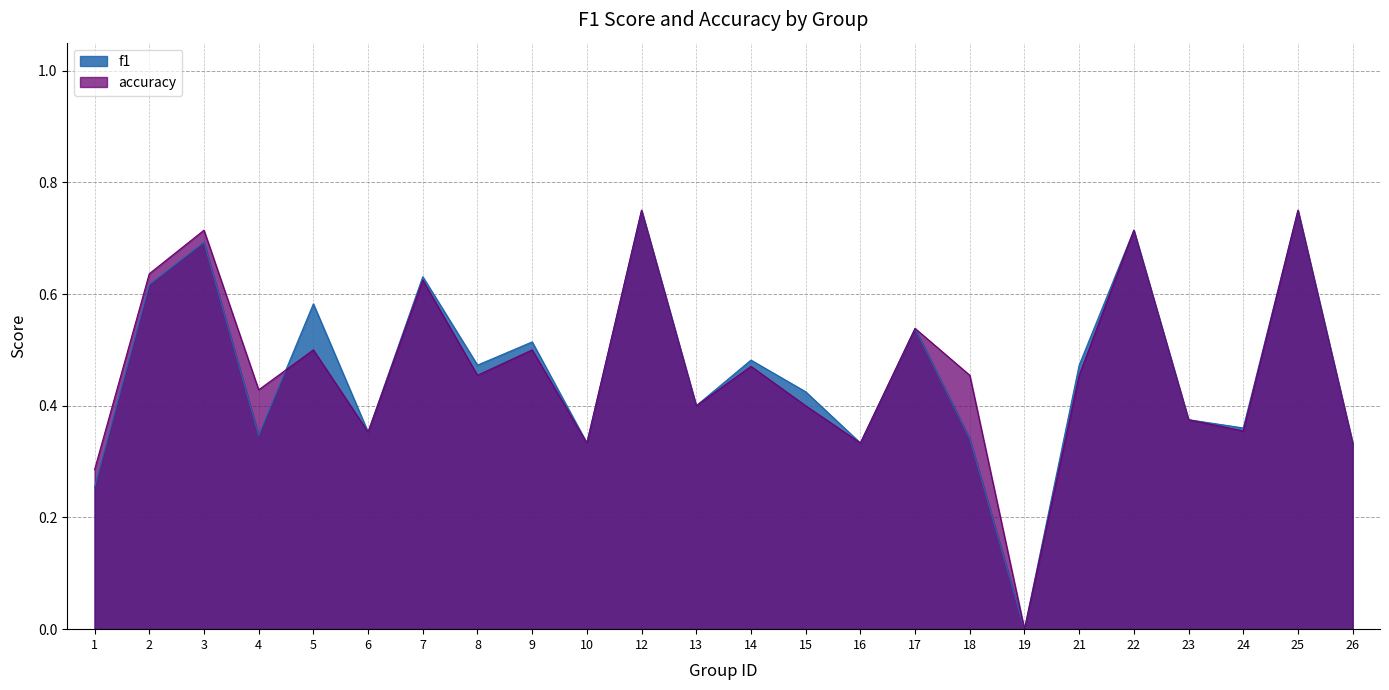

How many lines are shown in the chart?

2